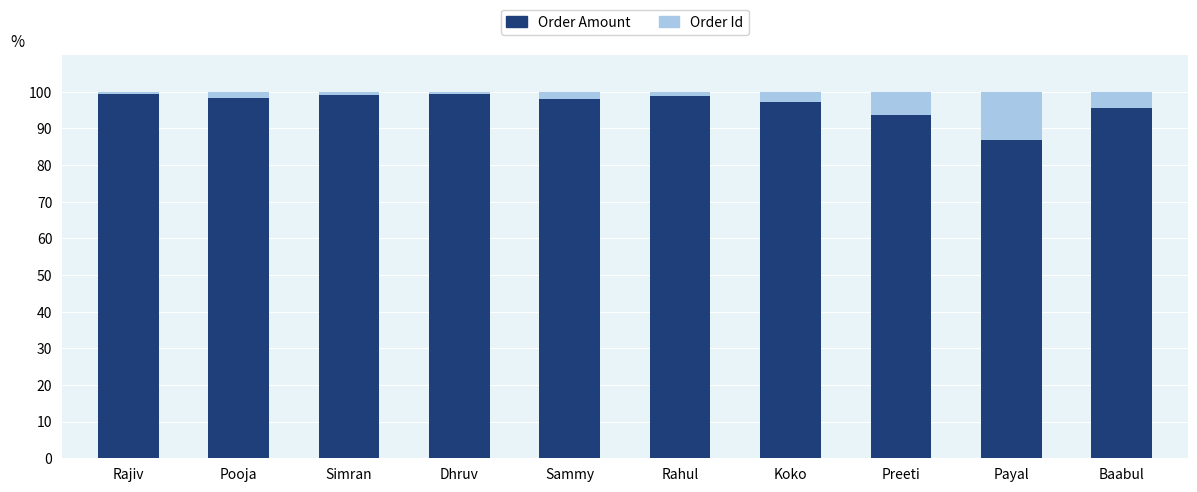

What is the value of the Order Amount bar at the 7th from the left?

97.1